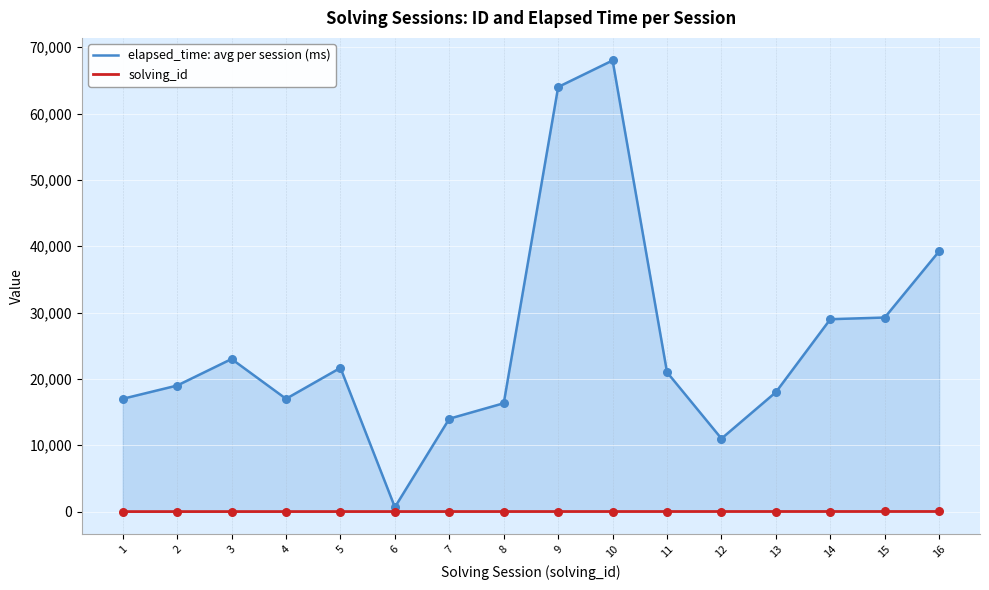

At which category is the sum across all series the highest?

10